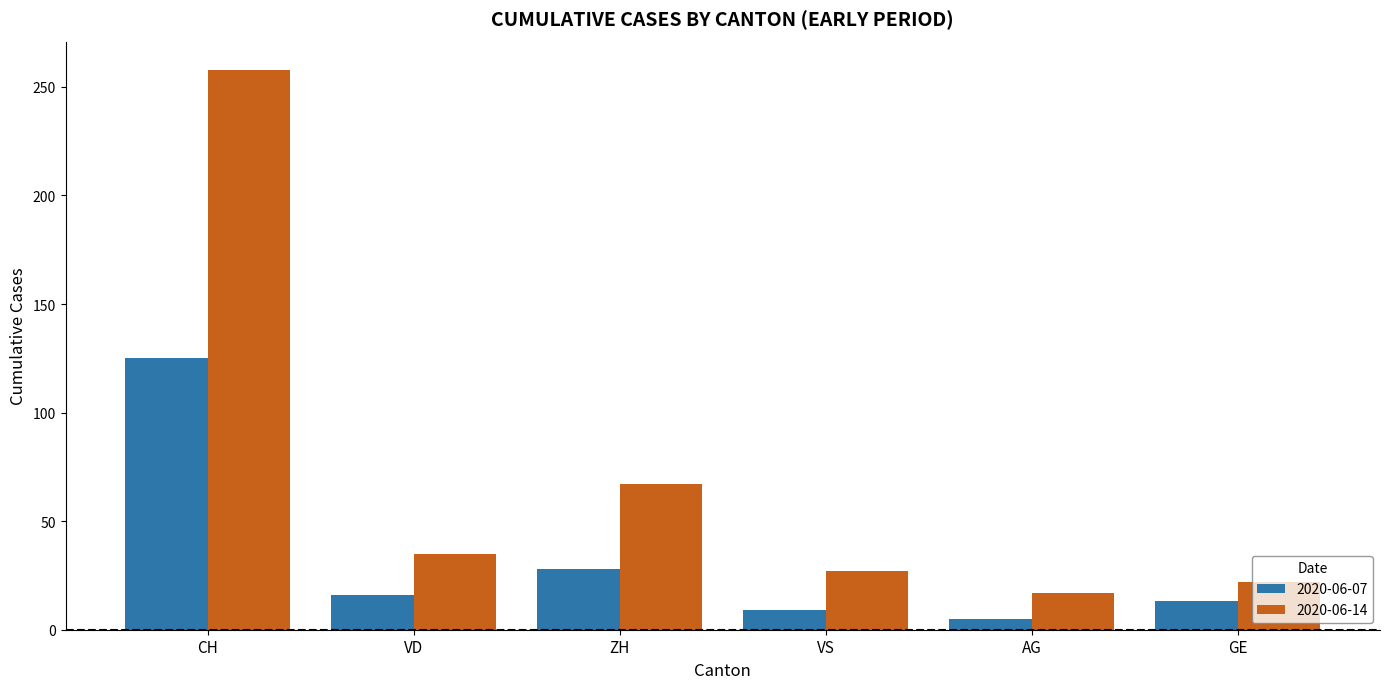

Which series has the largest total across all categories?

2020-06-14